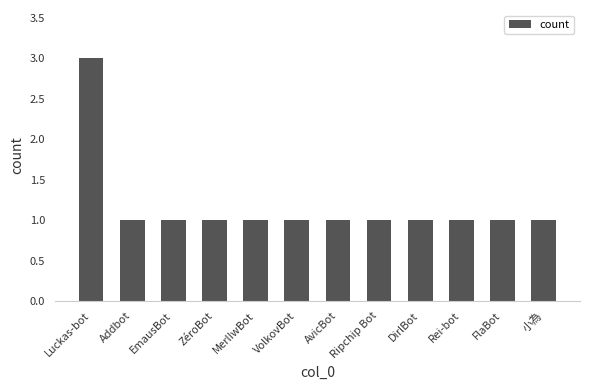

At which category does the chart reach its peak across all series?

Luckas-bot